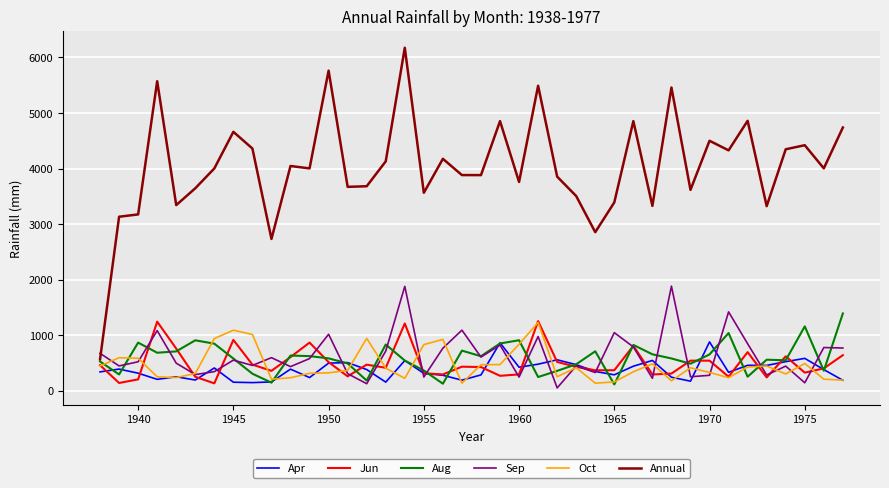

Which series has the largest total across all categories?

Annual